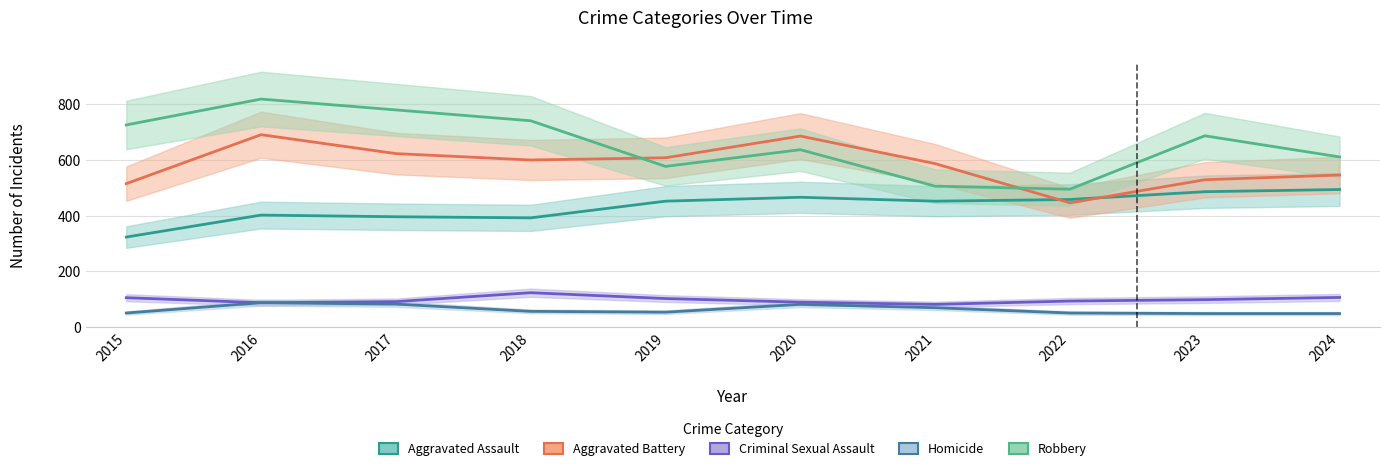

How many categories are shown in the chart?

10